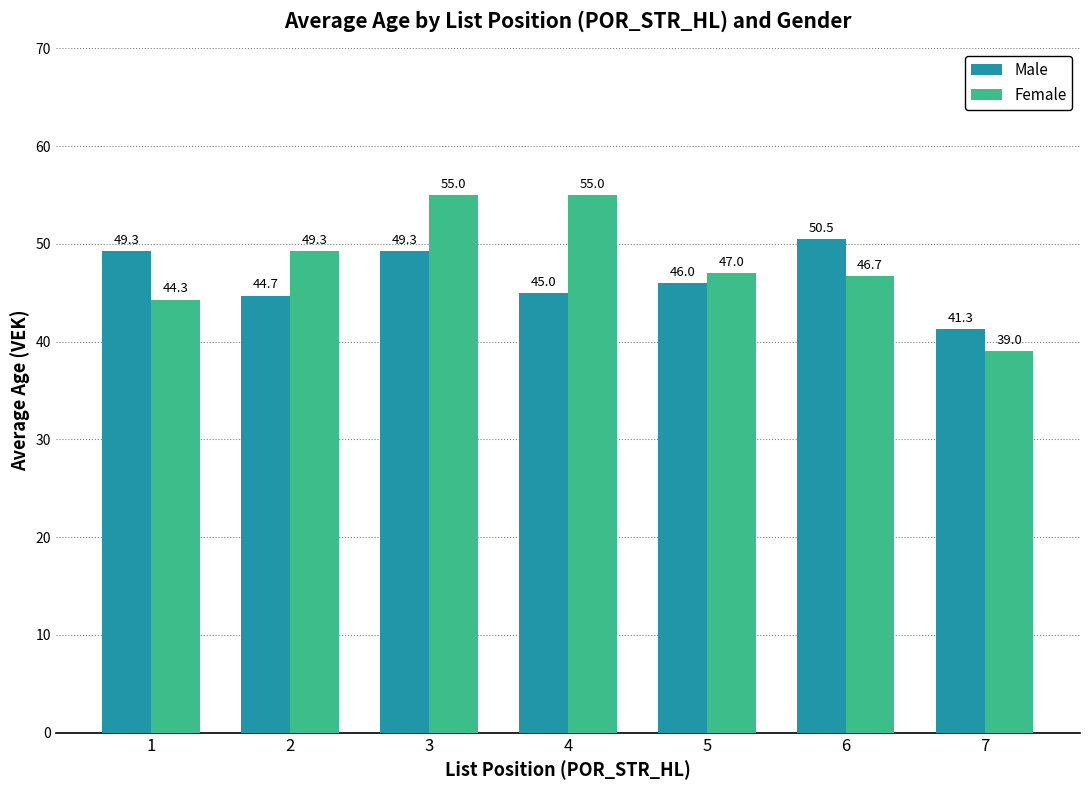

Reading right to left, list all the values displayed in this chart.

Male: 41.3	50.5	46.0	45.0	49.3	44.7	49.3
Female: 39.0	46.7	47.0	55.0	55.0	49.3	44.3